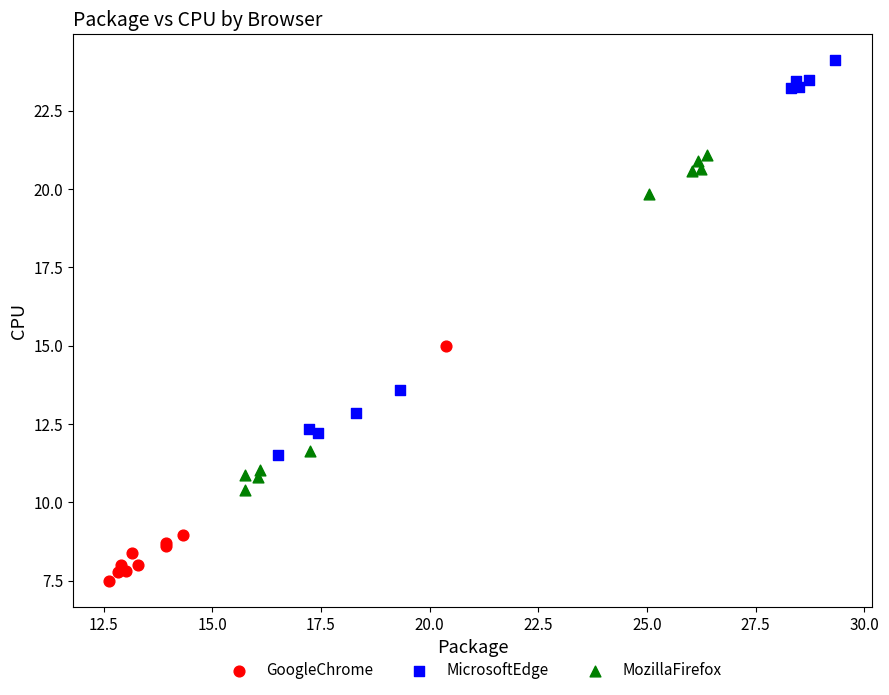

Which series reaches the maximum Y coordinate?

MicrosoftEdge